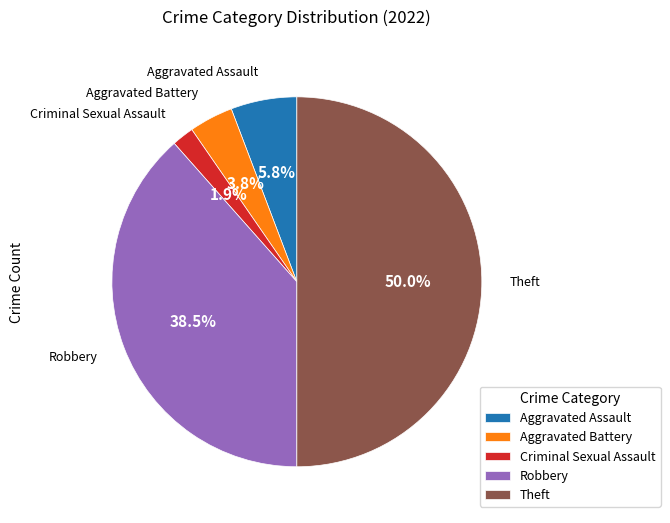

Between Aggravated Battery and Criminal Sexual Assault, which is larger?

Aggravated Battery